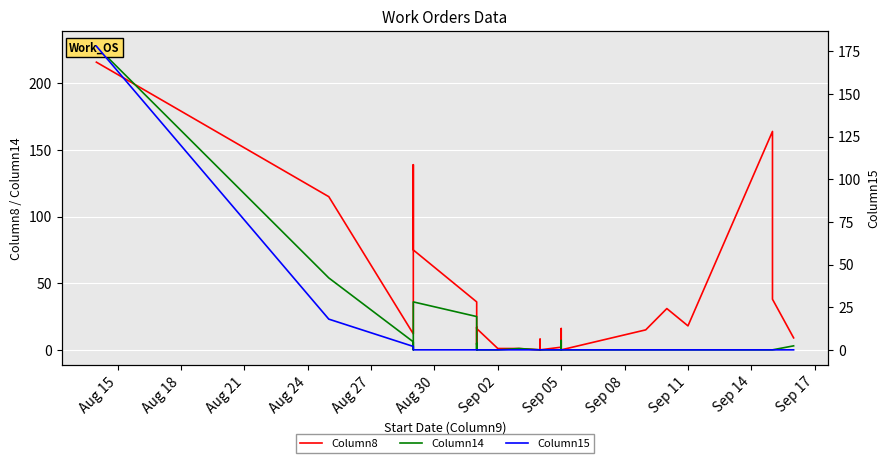

How many values in Column15 are above zero?

3